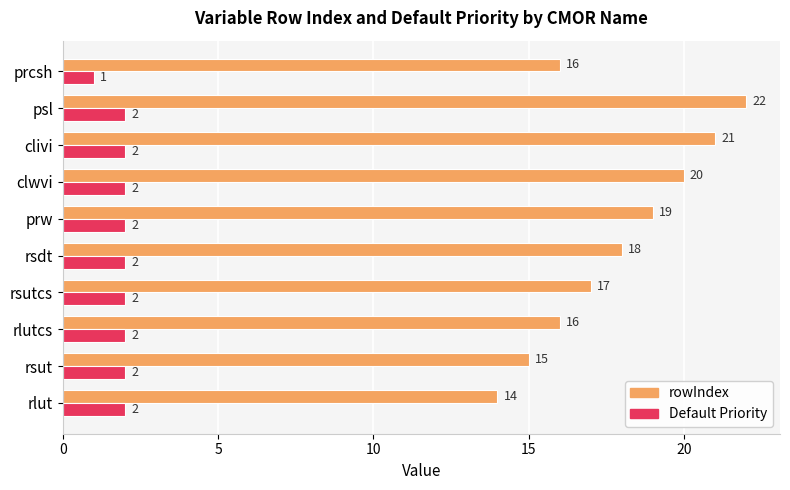

The rowIndex series shows 9 at rsutcs. True or false?

False